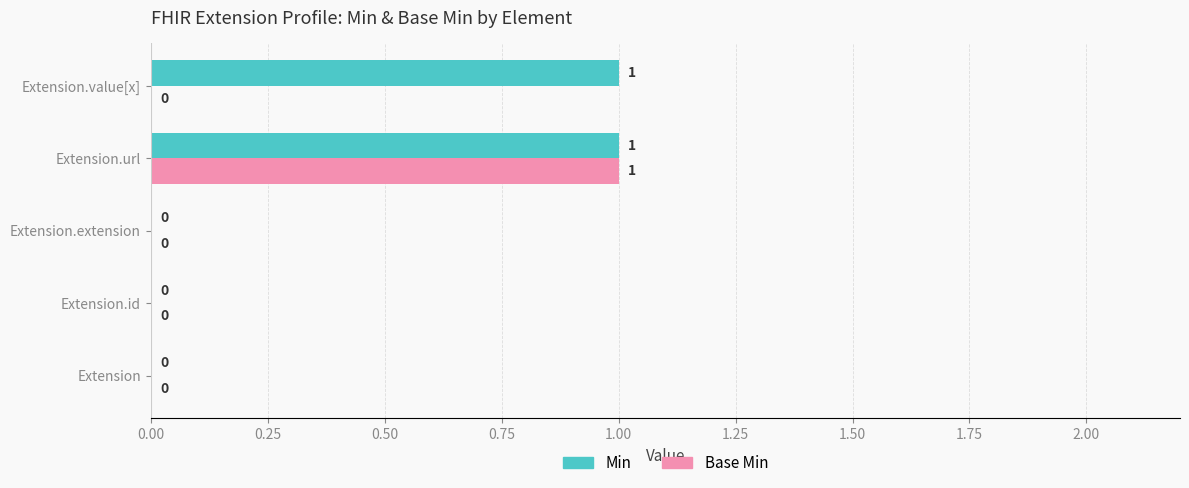

How many series are shown in this chart?

2